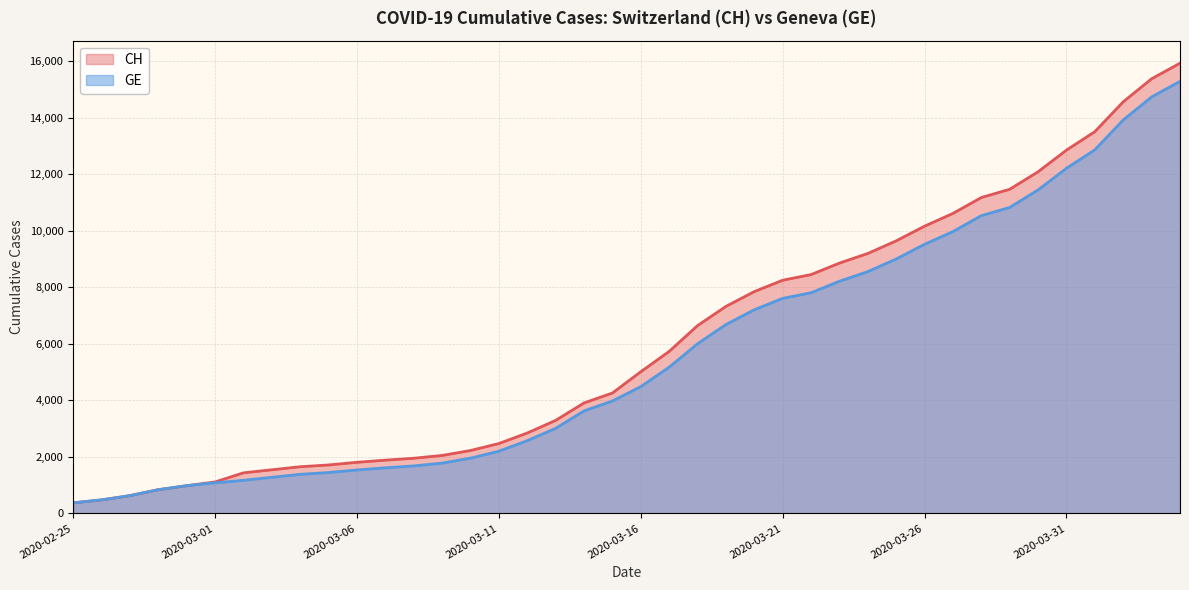

List the series in order of their overall mean, highest first.

CH, GE